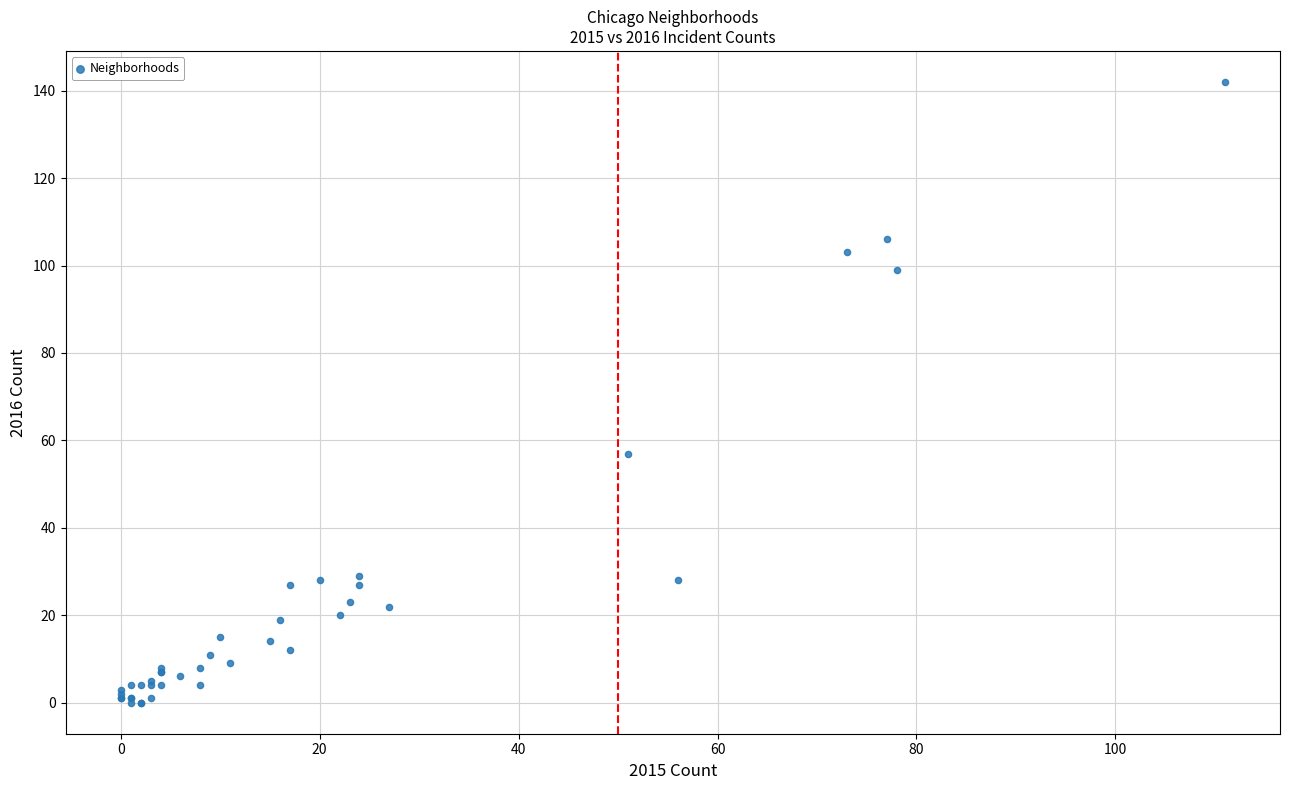

What Y value in the scatter plot is closest to 71?

57